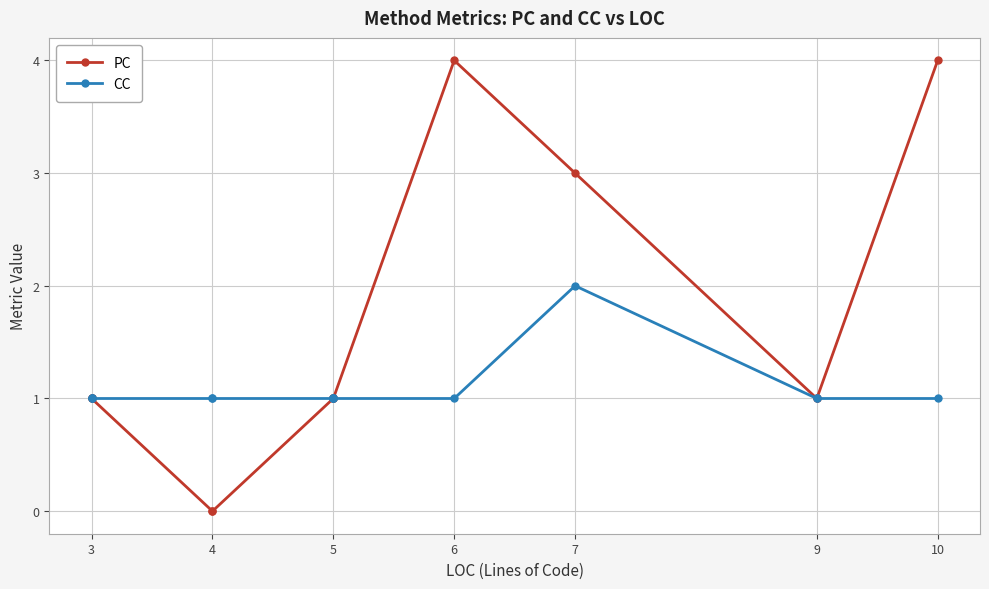

True or false: CC has more than 0 points higher than both neighbors.

True